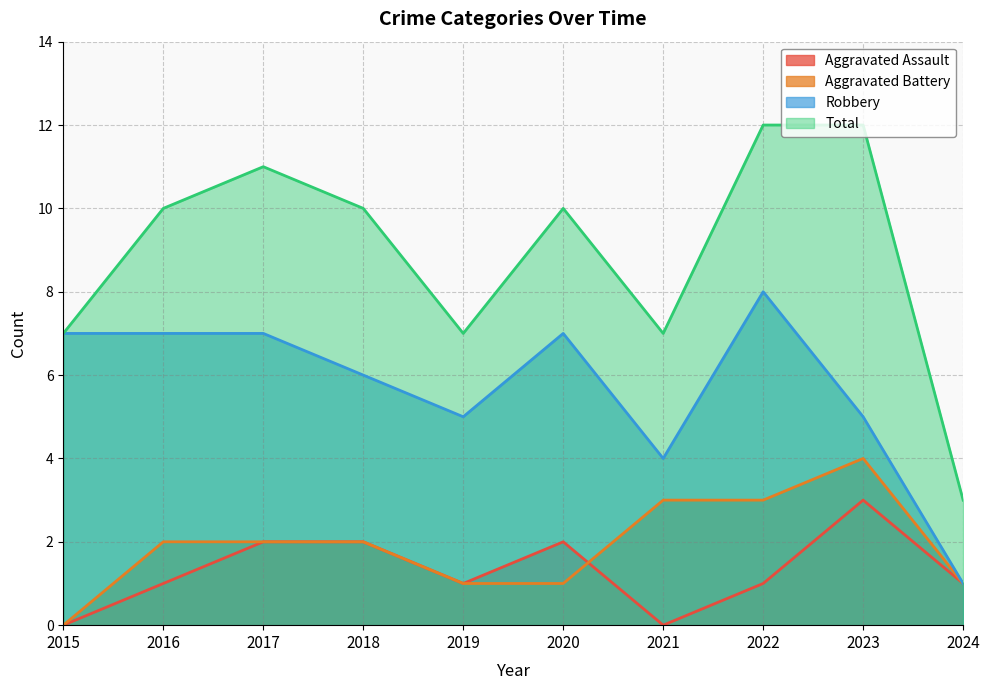

Where is the first local minimum for Robbery?

2019